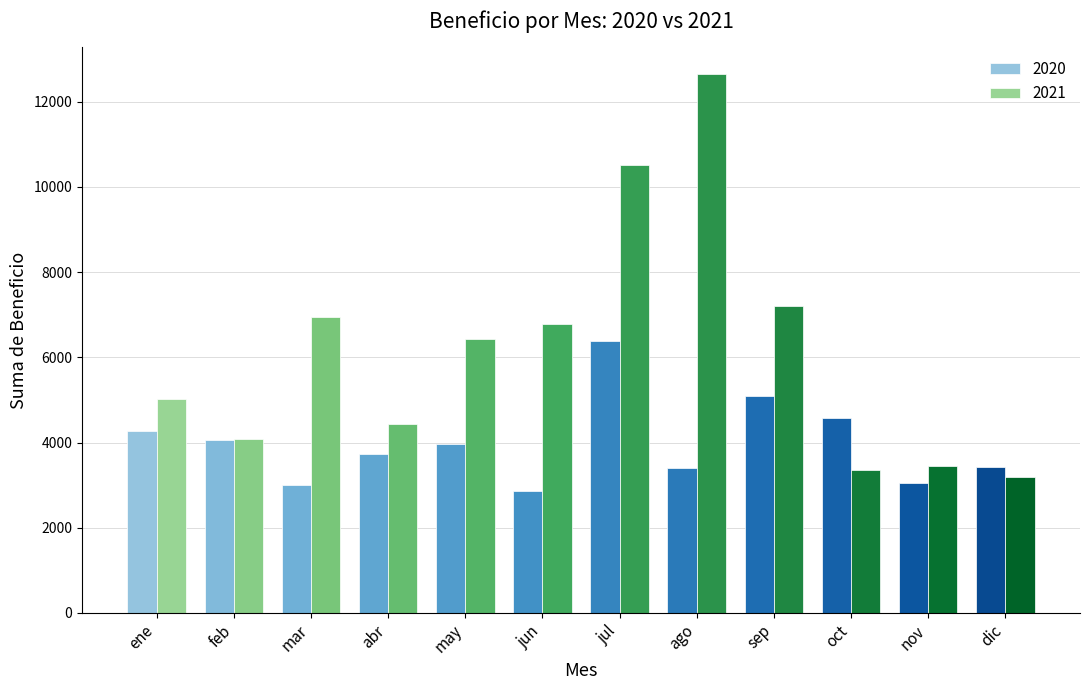

What is the average value of the 2021 series?

6171.7